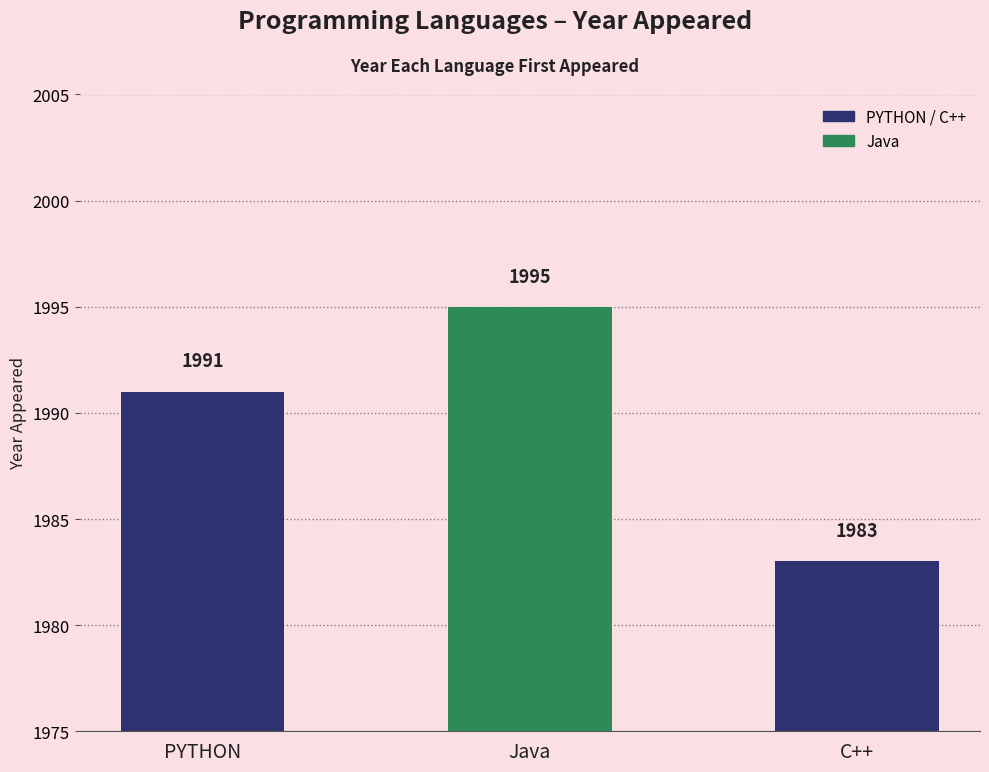

What is the value of the 2nd bar from the left?

1995